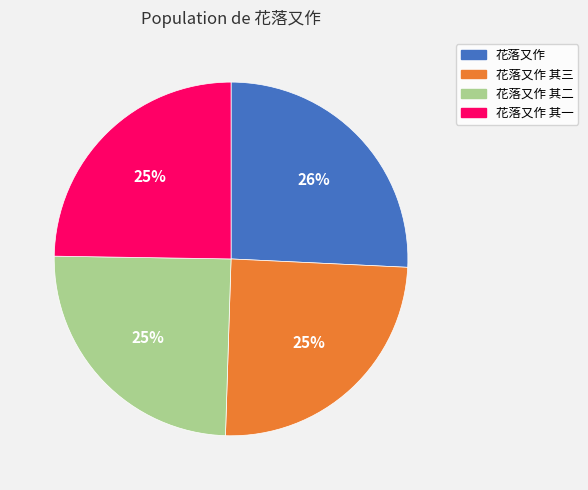

To the nearest percent, what is the average slice percentage?

25%